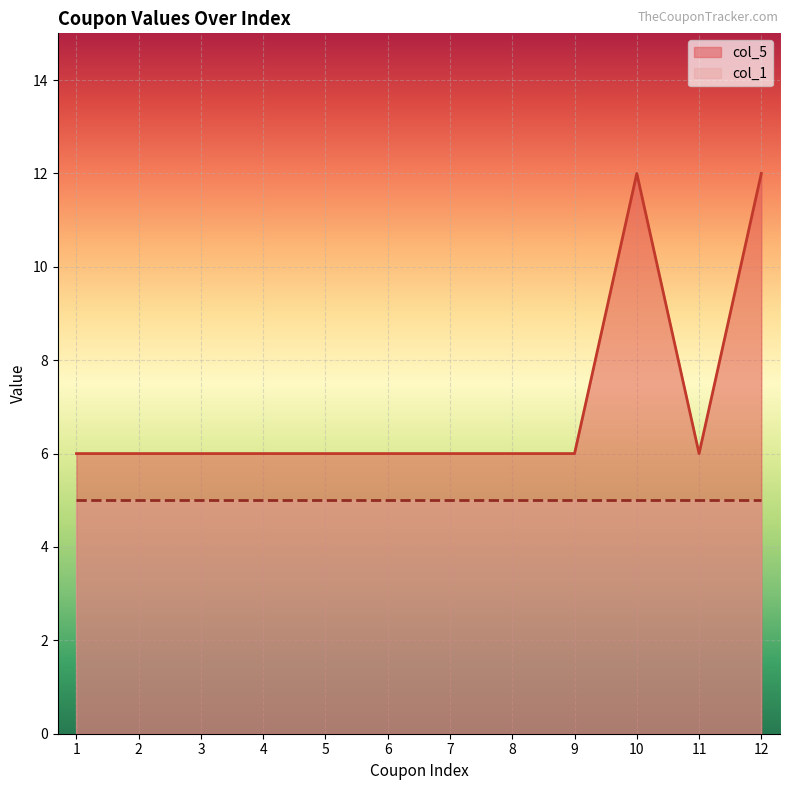

True or false: the data shows 6 at 4.

True